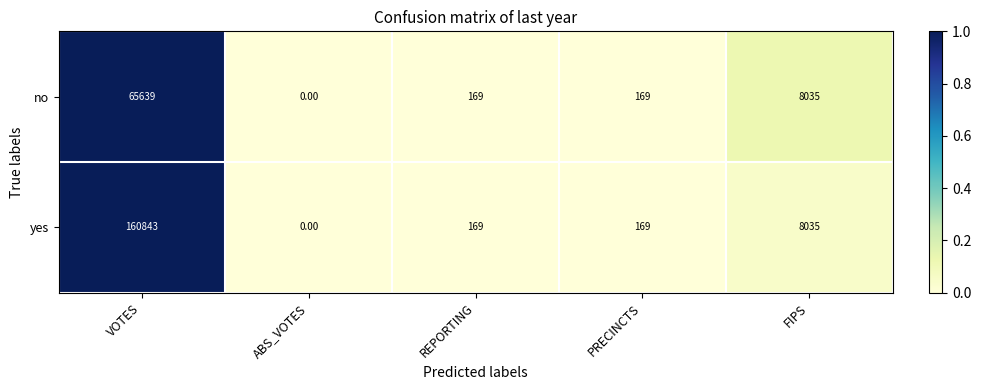

Rank the series by their average value, from lowest to highest.

no, yes